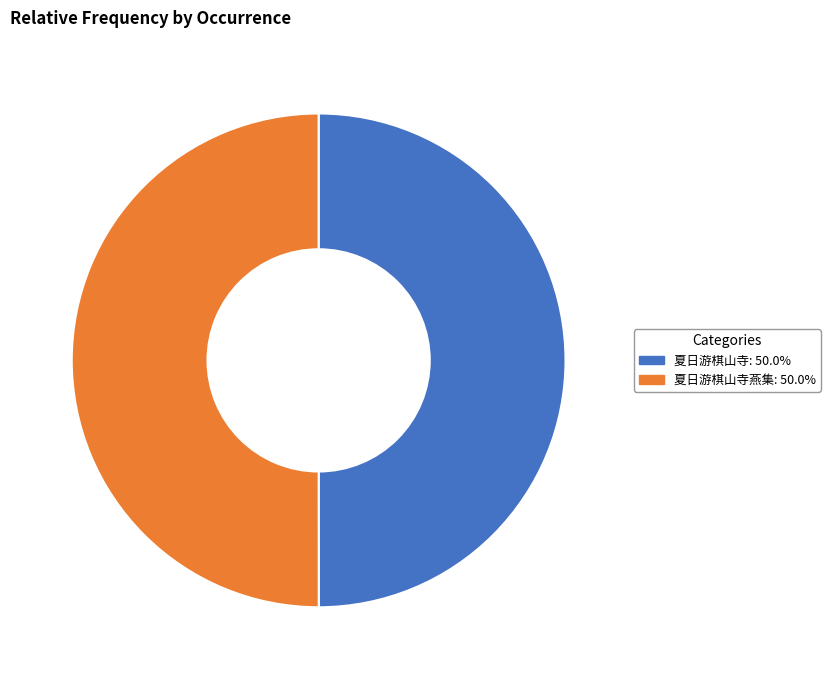

Which slice is the smallest?

夏日游棋山寺